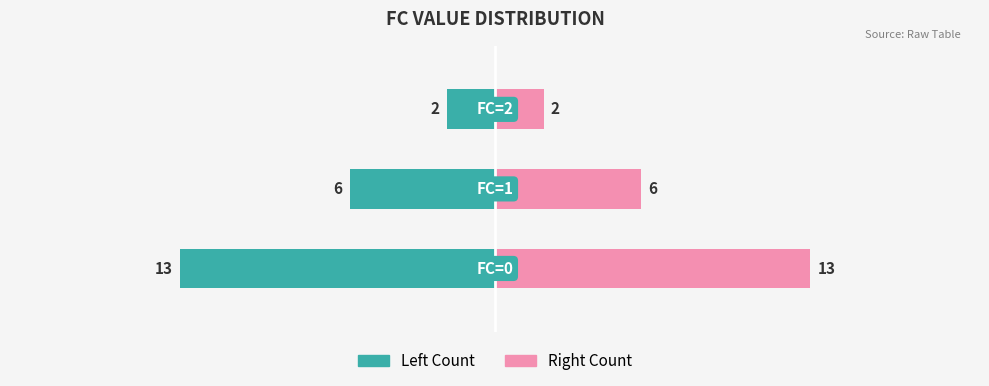

What is the difference between the maximum and minimum values in the Left Count series?

11